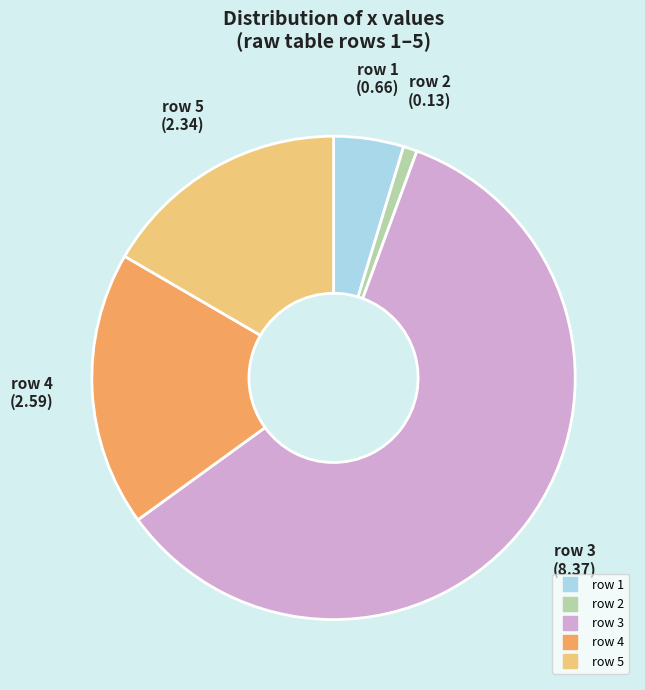

How many segments does this pie chart have?

5